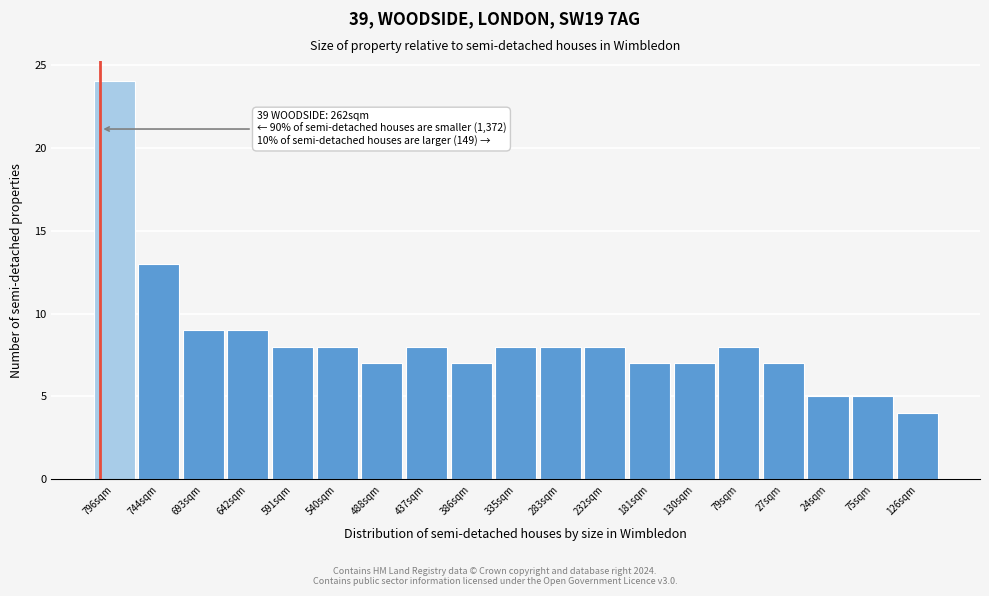

Reading left to right, extract all data points from this chart.

796sqm=24	744sqm=13	693sqm=9	642sqm=9	591sqm=8	540sqm=8	488sqm=7	437sqm=8	386sqm=7	335sqm=8	283sqm=8	232sqm=8	181sqm=7	130sqm=7	79sqm=8	27sqm=7	24sqm=5	75sqm=5	126sqm=4